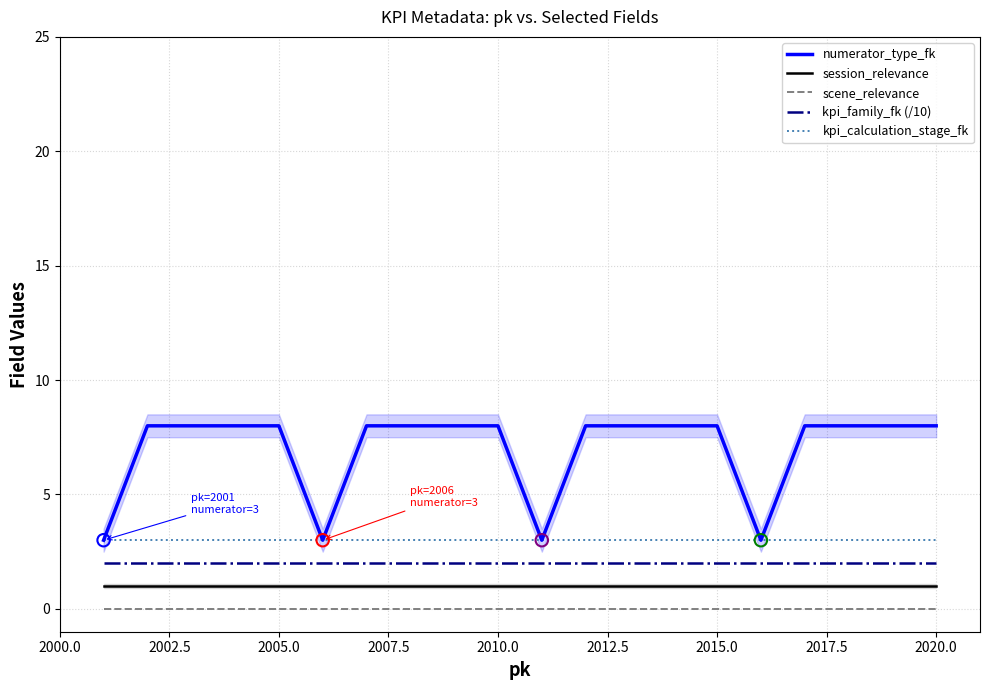

Which series has the widest spread of Y values?

numerator_type_fk